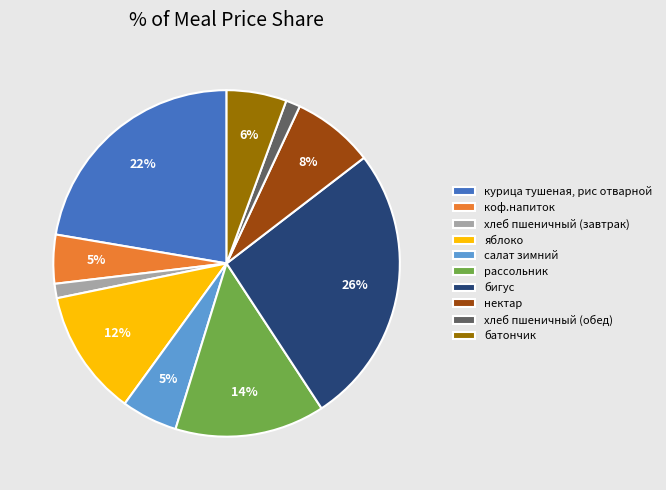

Does нектар represent more than half of the total?

No